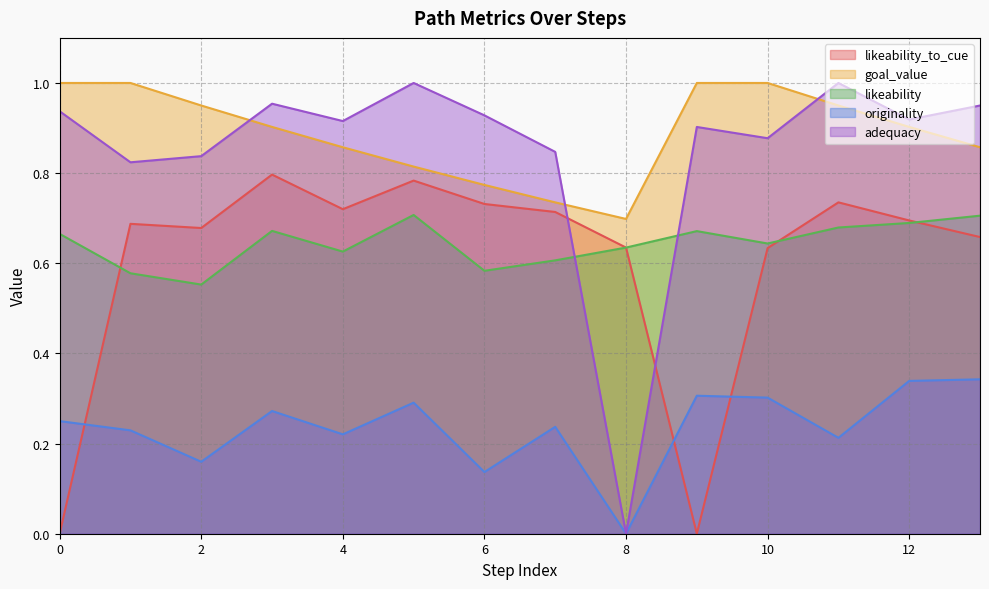

What are all the series names shown in the legend?

likeability_to_cue, goal_value, likeability, originality, adequacy